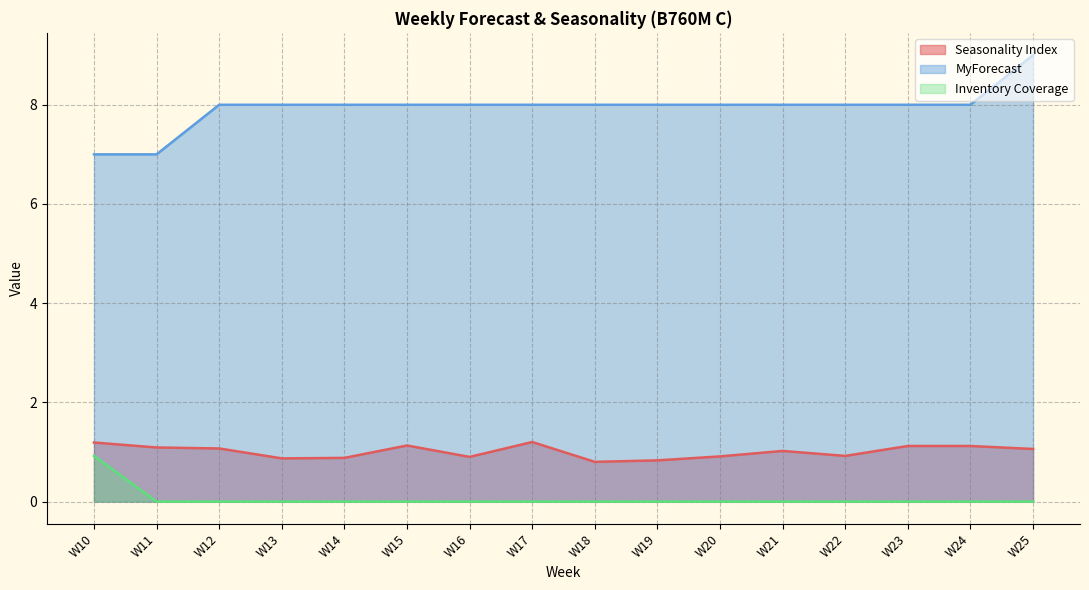

Which series has the largest total across all categories?

MyForecast